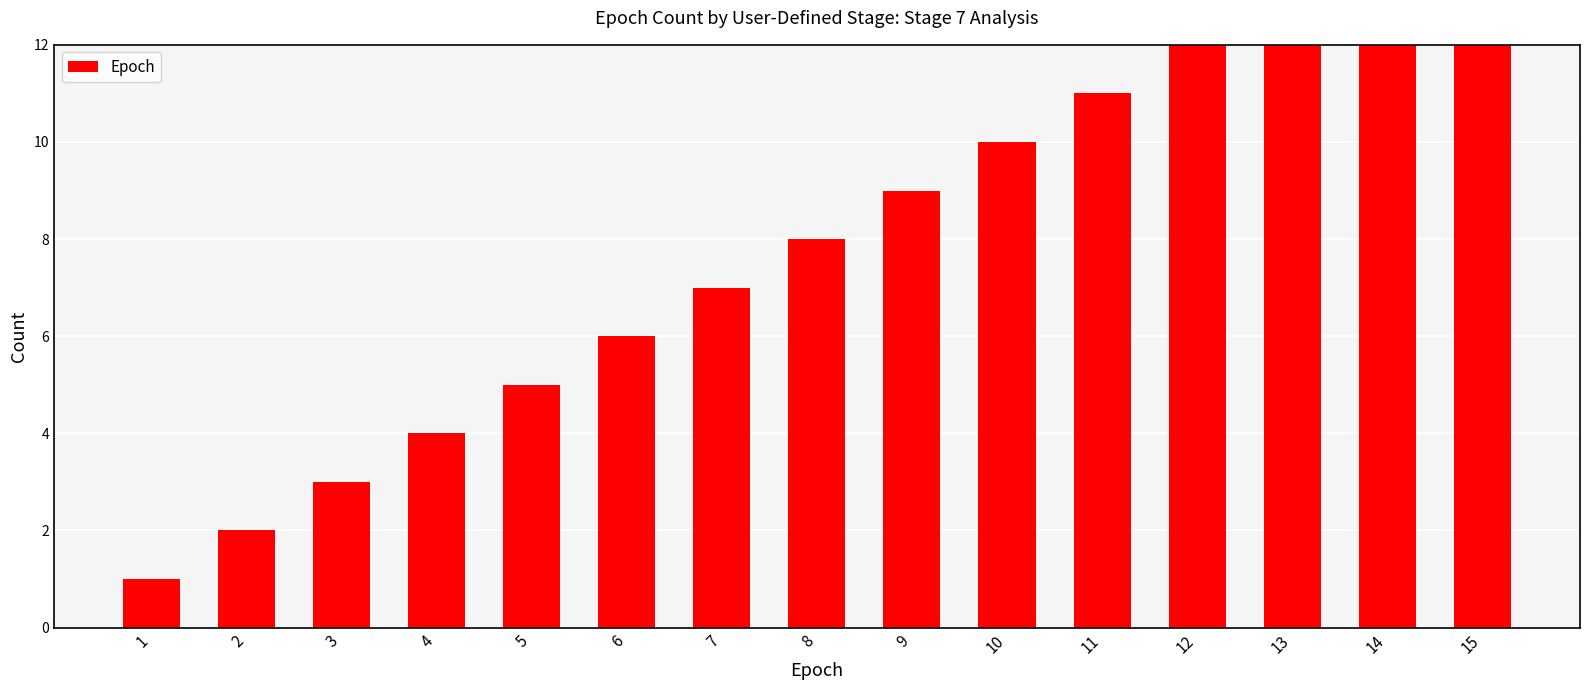

What is the average value?

8